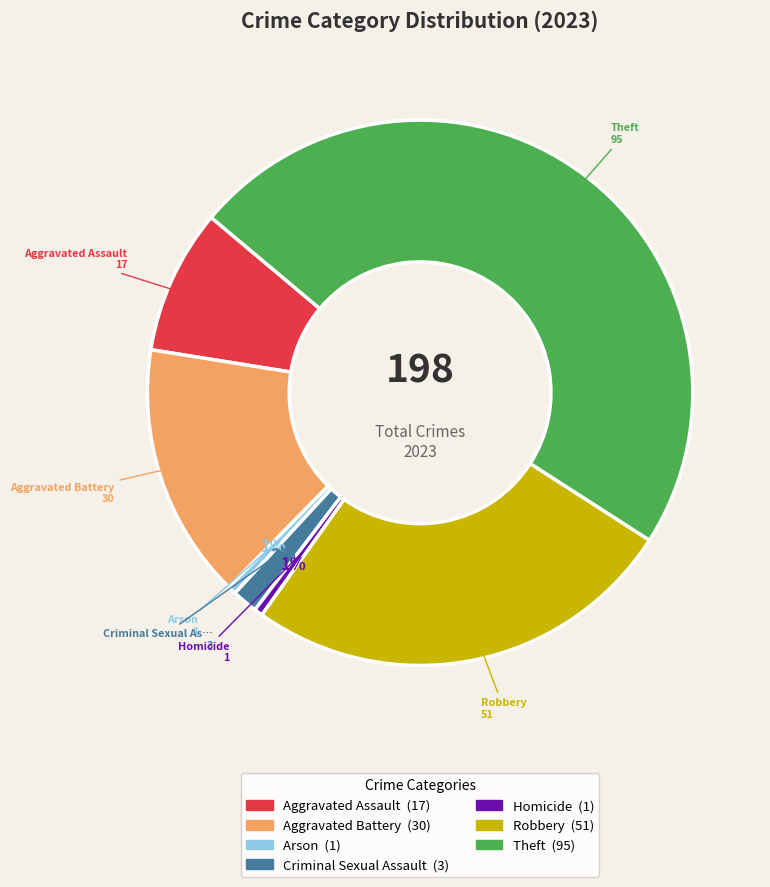

Combined, do Criminal Sexual Assault and Arson account for over 50%?

No